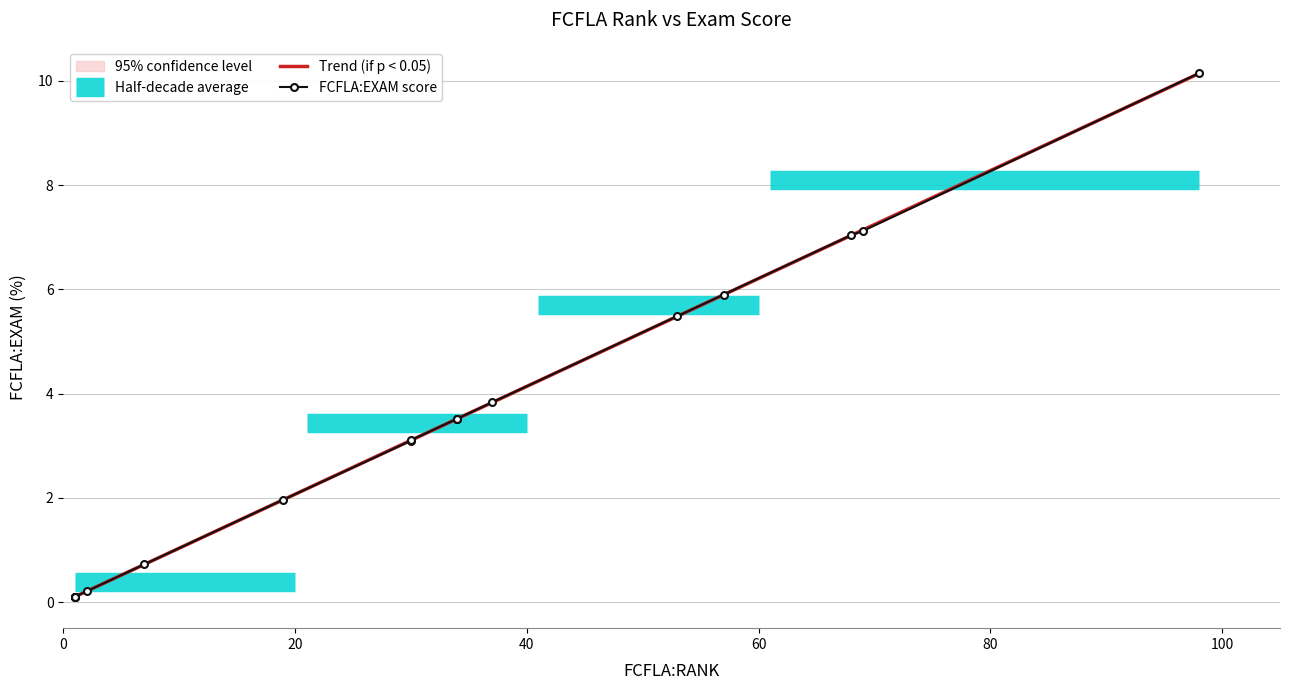

What is the difference between the maximum and minimum values?

10.0